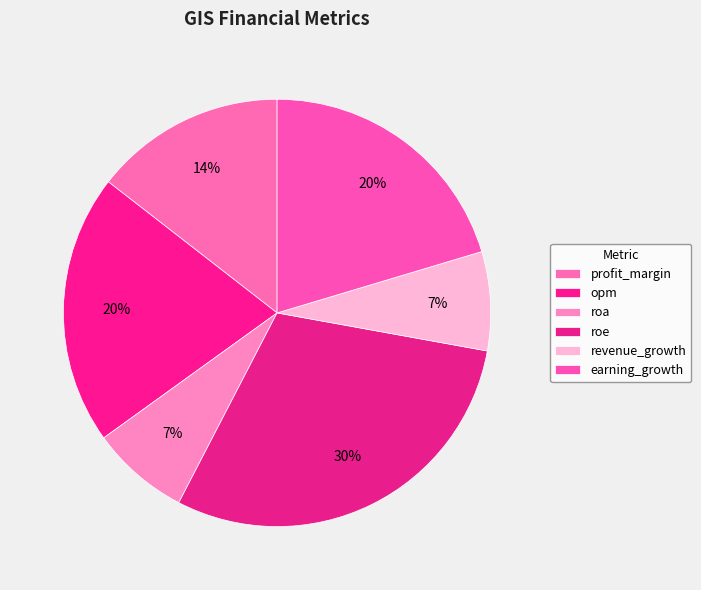

Is there a majority slice in this chart?

No